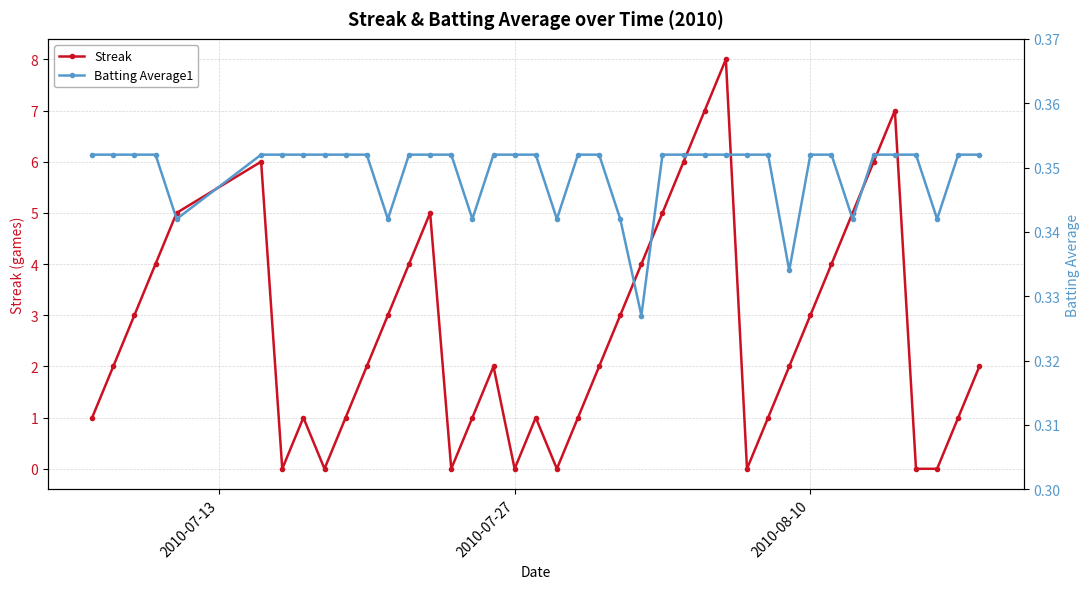

Which series has the largest total across all categories?

Streak